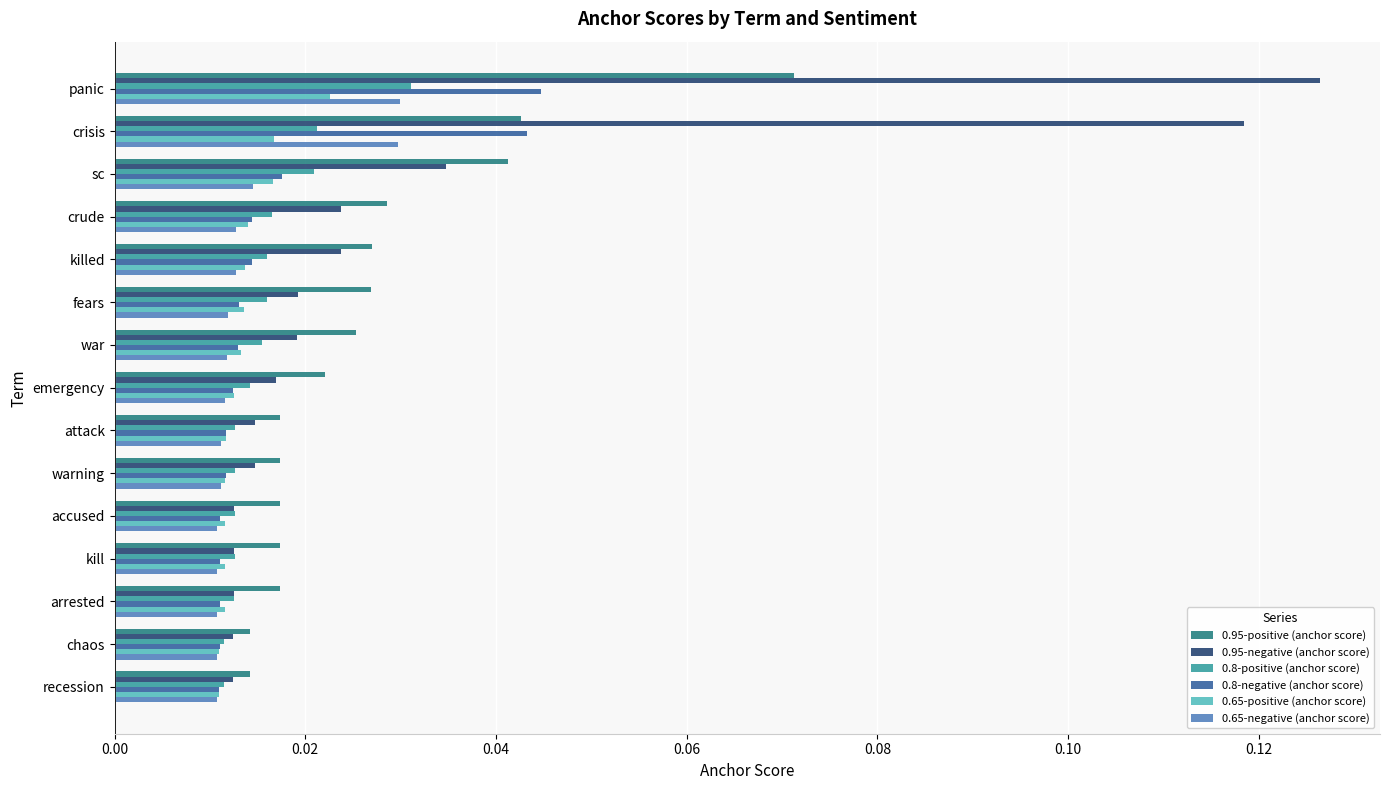

Count the 0.8-positive (anchor score) values in the range 0 to 1.

15